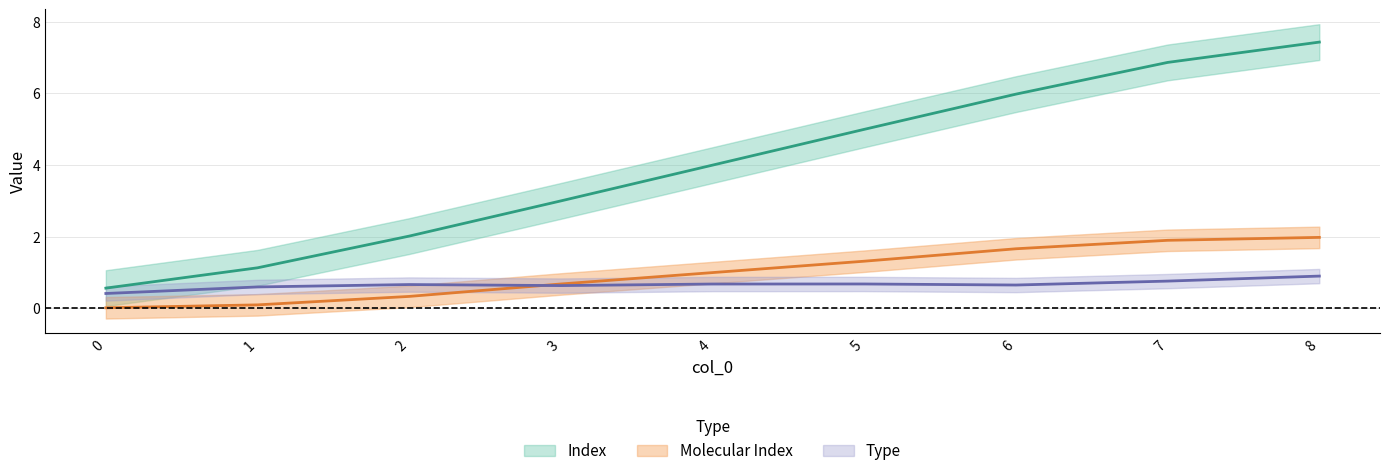

What is the total value across all series at 3?

4